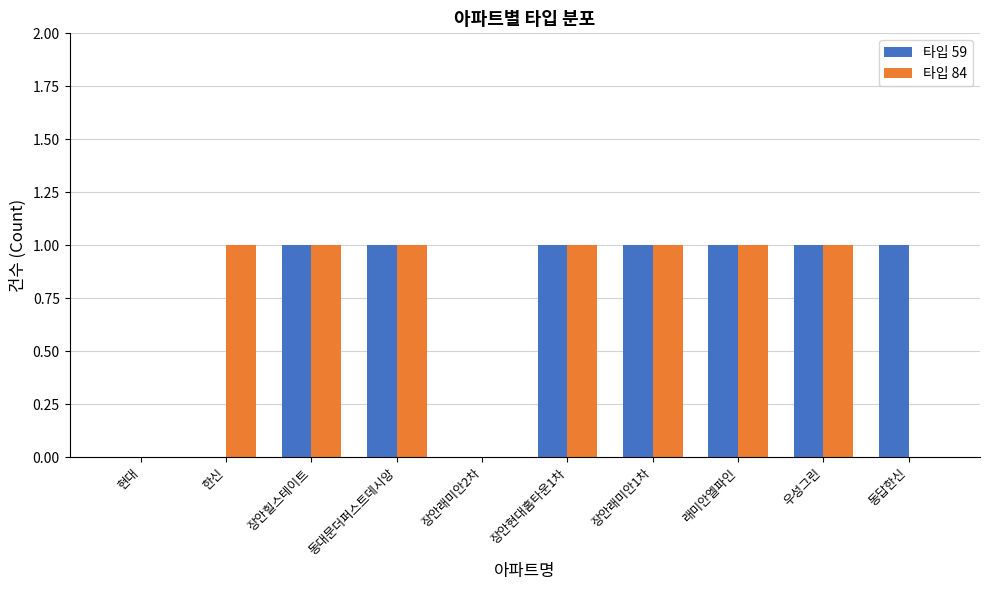

The value of 타입 59 at 장안힐스테이트 is 1. True or false?

True